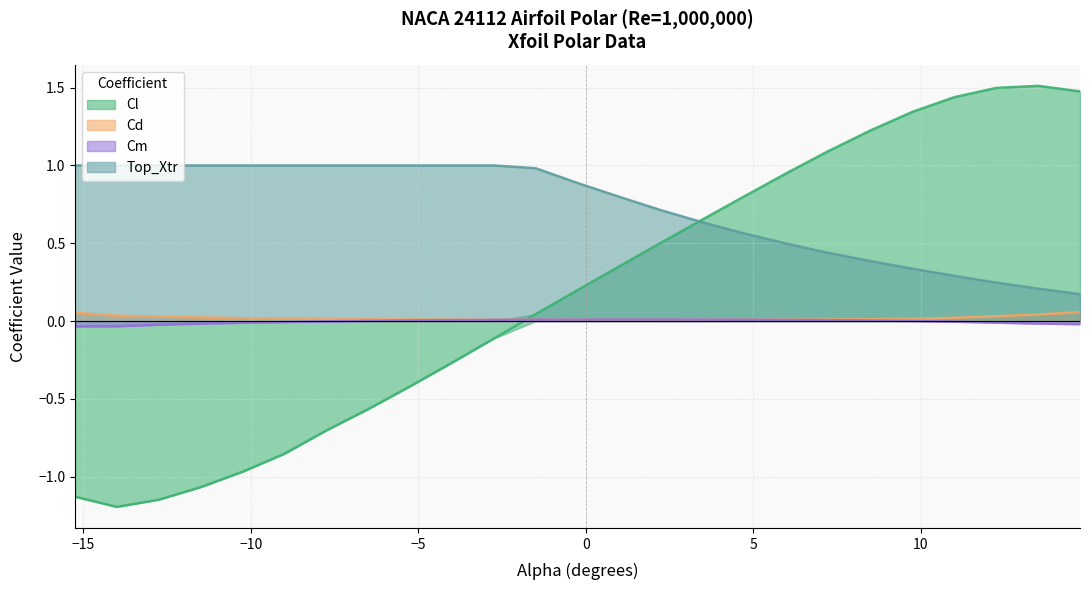

Reading left to right, transcribe all the data shown in this chart.

Cl: -15.25=-1.1	-14.0=-1.2	-12.75=-1.1	-11.5=-1.1	-10.25=-1.0	-9.0=-0.9	-7.75=-0.7	-6.5=-0.6	-5.25=-0.4	-4.0=-0.3	-2.75=-0.1	-1.5=0.0	-0.25=0.2	1.0=0.4	2.25=0.5	3.5=0.7	4.75=0.8	6.0=1.0	7.25=1.1	8.5=1.2	9.75=1.3	11.0=1.4	12.25=1.5	13.5=1.5	14.75=1.5
Cd: -15.25=0.1	-14.0=0.0	-12.75=0.0	-11.5=0.0	-10.25=0.0	-9.0=0.0	-7.75=0.0	-6.5=0.0	-5.25=0.0	-4.0=0.0	-2.75=0.0	-1.5=0.0	-0.25=0.0	1.0=0.0	2.25=0.0	3.5=0.0	4.75=0.0	6.0=0.0	7.25=0.0	8.5=0.0	9.75=0.0	11.0=0.0	12.25=0.0	13.5=0.0	14.75=0.1
Cm: -15.25=-0.0	-14.0=-0.0	-12.75=-0.0	-11.5=-0.0	-10.25=-0.0	-9.0=-0.0	-7.75=-0.0	-6.5=0.0	-5.25=0.0	-4.0=0.0	-2.75=0.0	-1.5=0.0	-0.25=0.0	1.0=0.0	2.25=0.0	3.5=0.0	4.75=0.0	6.0=0.0	7.25=0.0	8.5=0.0	9.75=0.0	11.0=-0.0	12.25=-0.0	13.5=-0.0	14.75=-0.0
Top_Xtr: -15.25=1.0	-14.0=1.0	-12.75=1.0	-11.5=1.0	-10.25=1.0	-9.0=1.0	-7.75=1.0	-6.5=1.0	-5.25=1.0	-4.0=1.0	-2.75=1.0	-1.5=1.0	-0.25=0.9	1.0=0.8	2.25=0.7	3.5=0.6	4.75=0.6	6.0=0.5	7.25=0.4	8.5=0.4	9.75=0.3	11.0=0.3	12.25=0.2	13.5=0.2	14.75=0.2